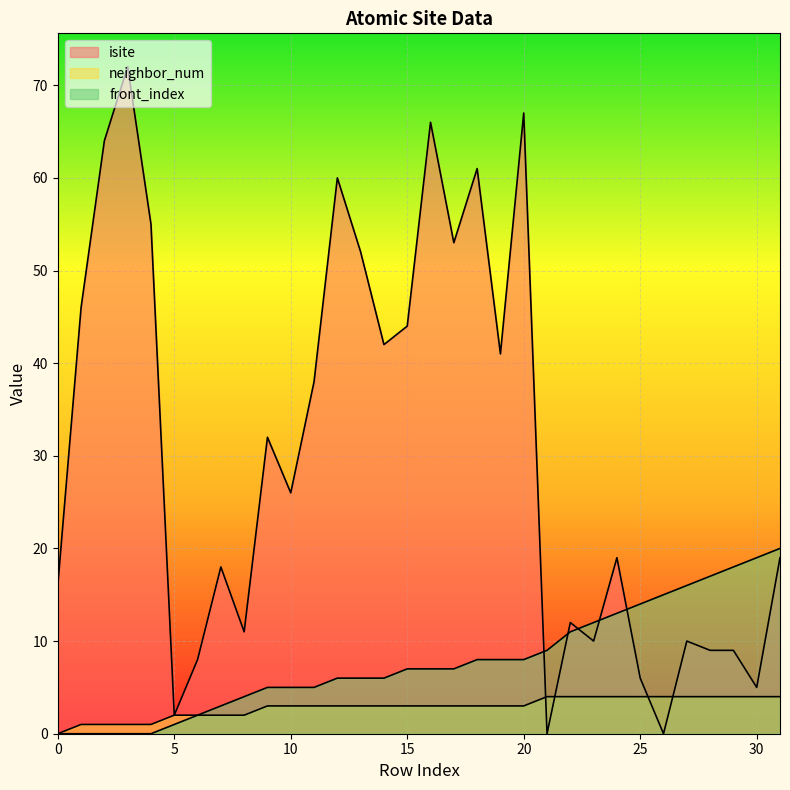

How many lines are shown in the chart?

3